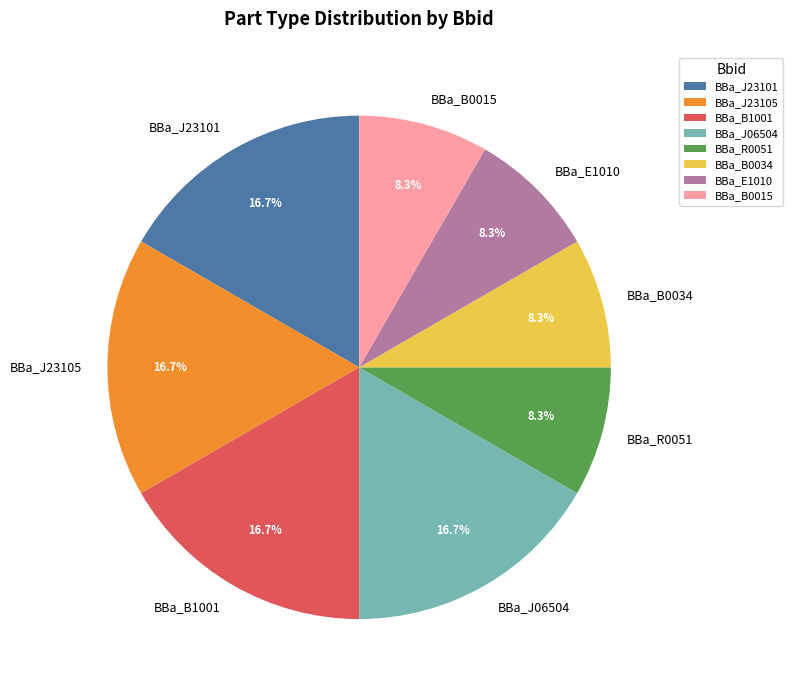

How many segments does this pie chart have?

8